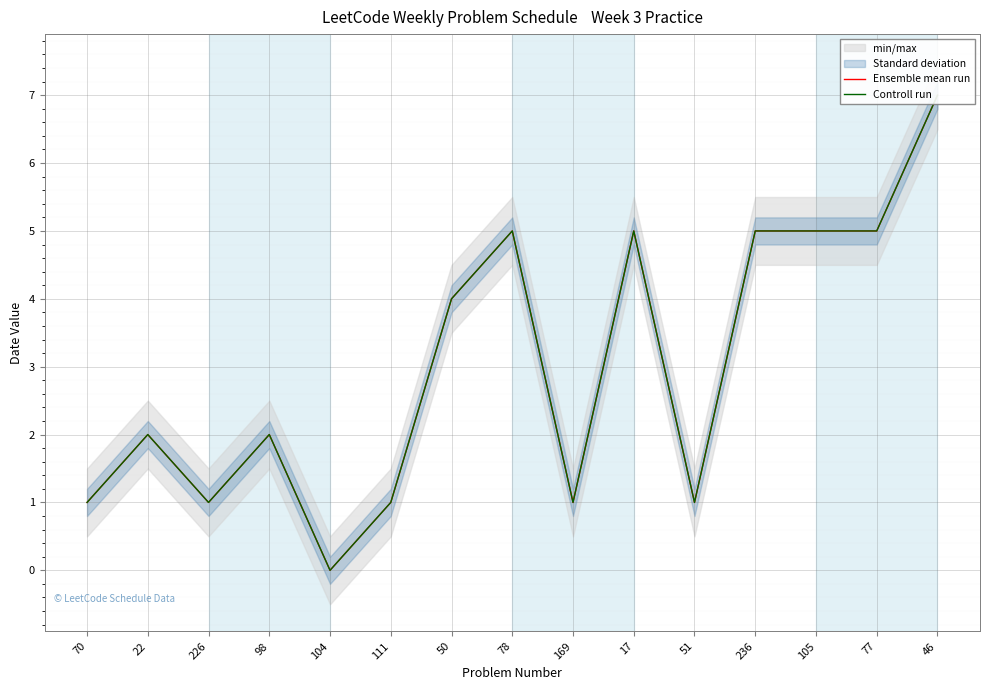

The value of Controll run at 70 is 2. True or false?

False